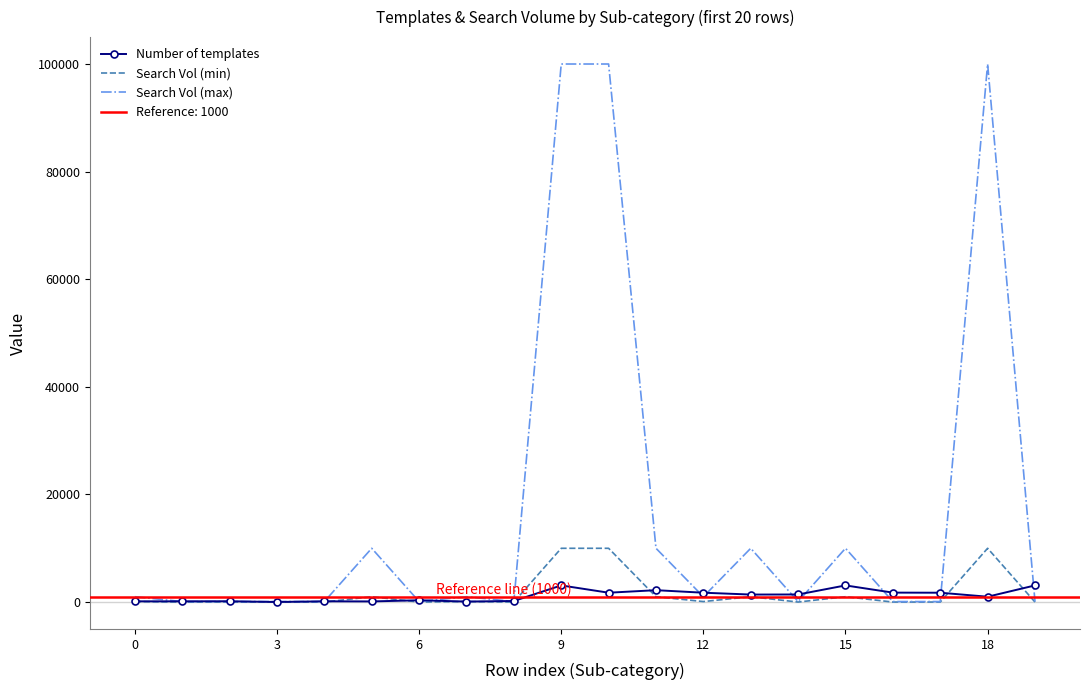

True or false: Search Vol (max) and Search Vol (min) intersect in this chart.

False